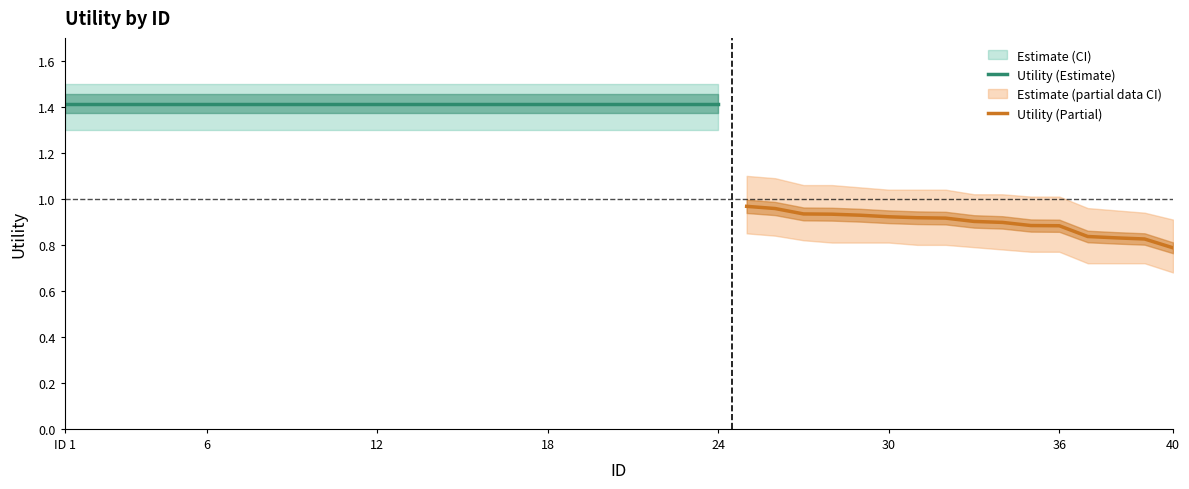

What is the spread (max minus min) of values at 39?

0.2